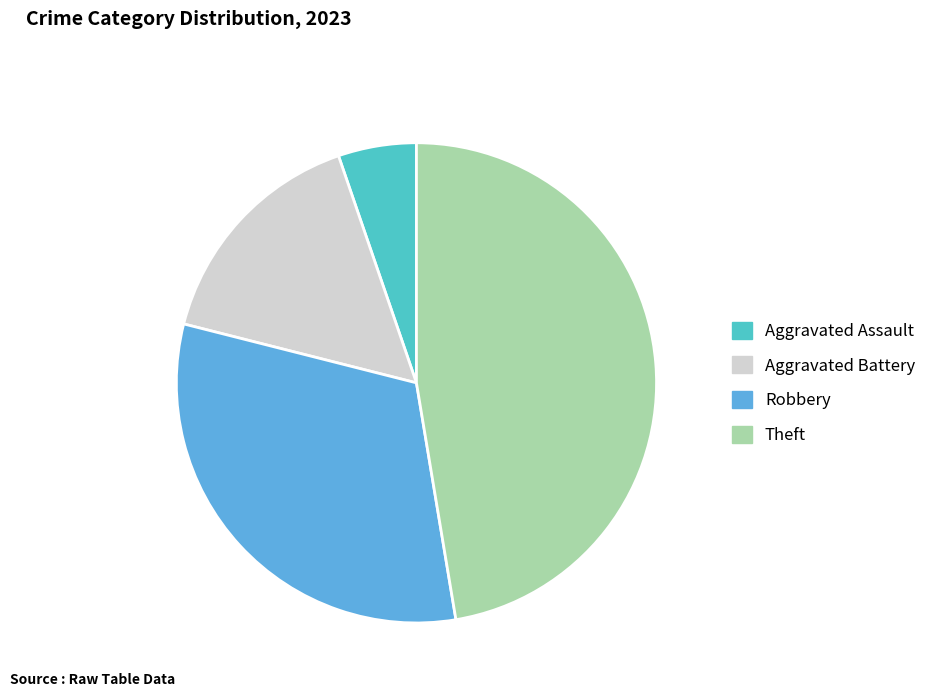

Approximately how many times larger is the value at Aggravated Assault compared to Aggravated Battery?

0.3